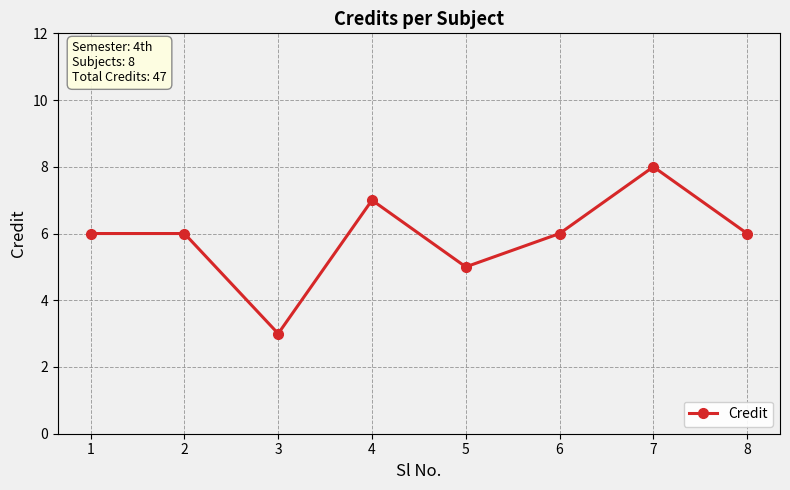

What is the smallest value displayed?

3